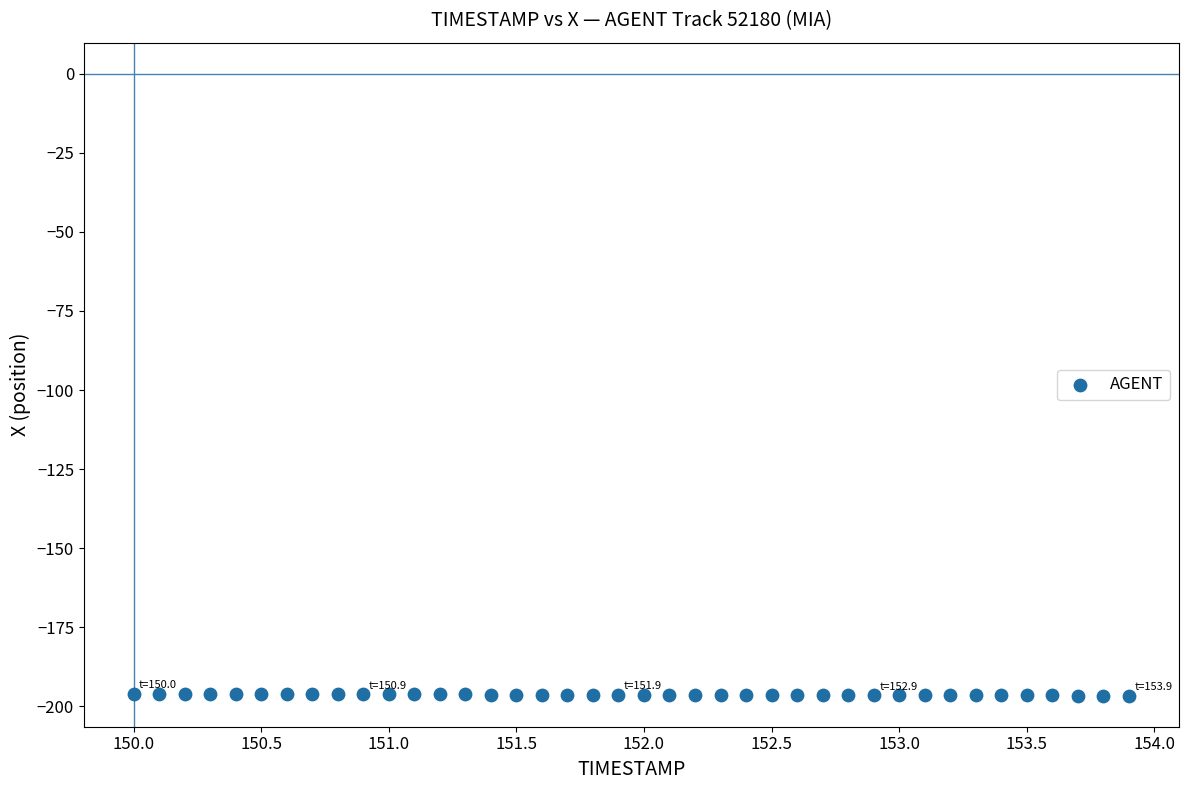

What is the range of Y values (max minus min)?

0.5